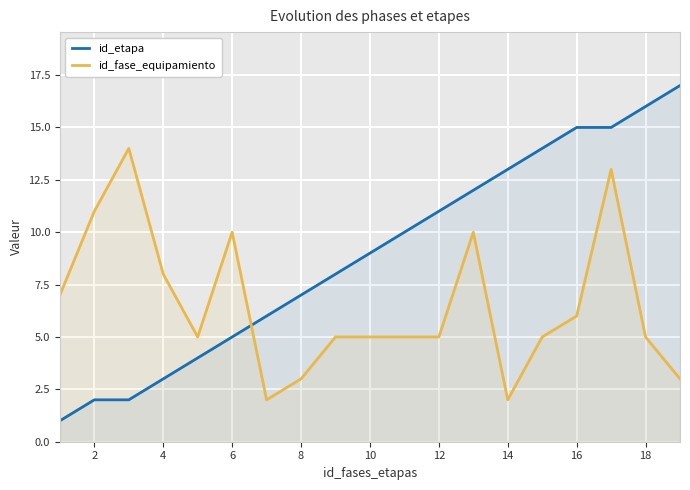

How many times do id_fase_equipamiento and id_etapa cross each other?

1